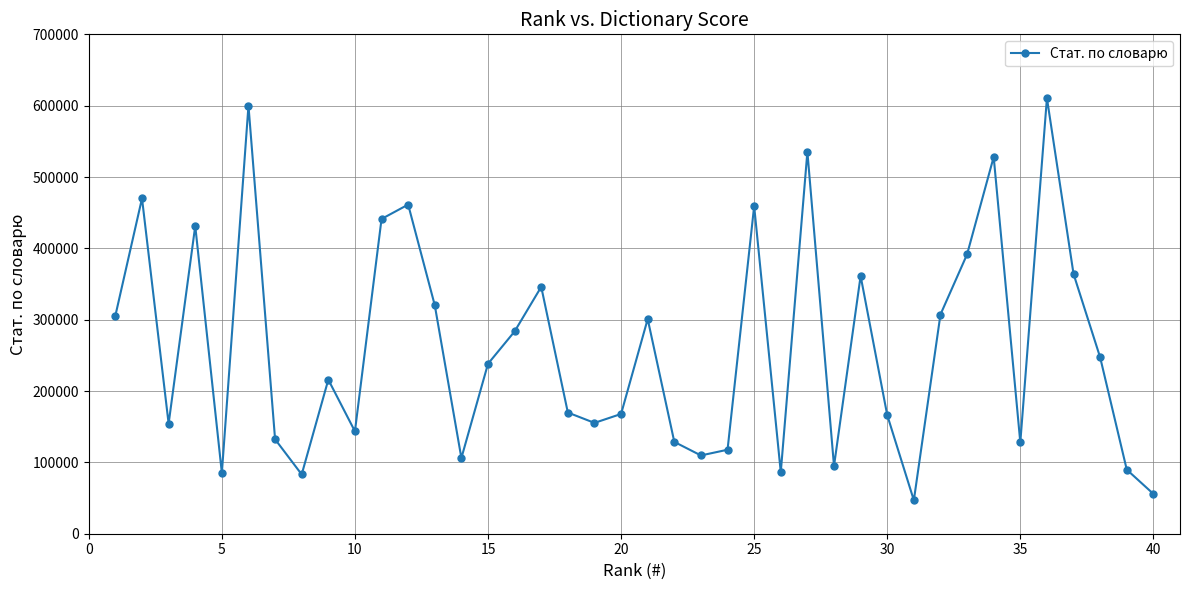

What is the maximum value shown in the chart?

610611